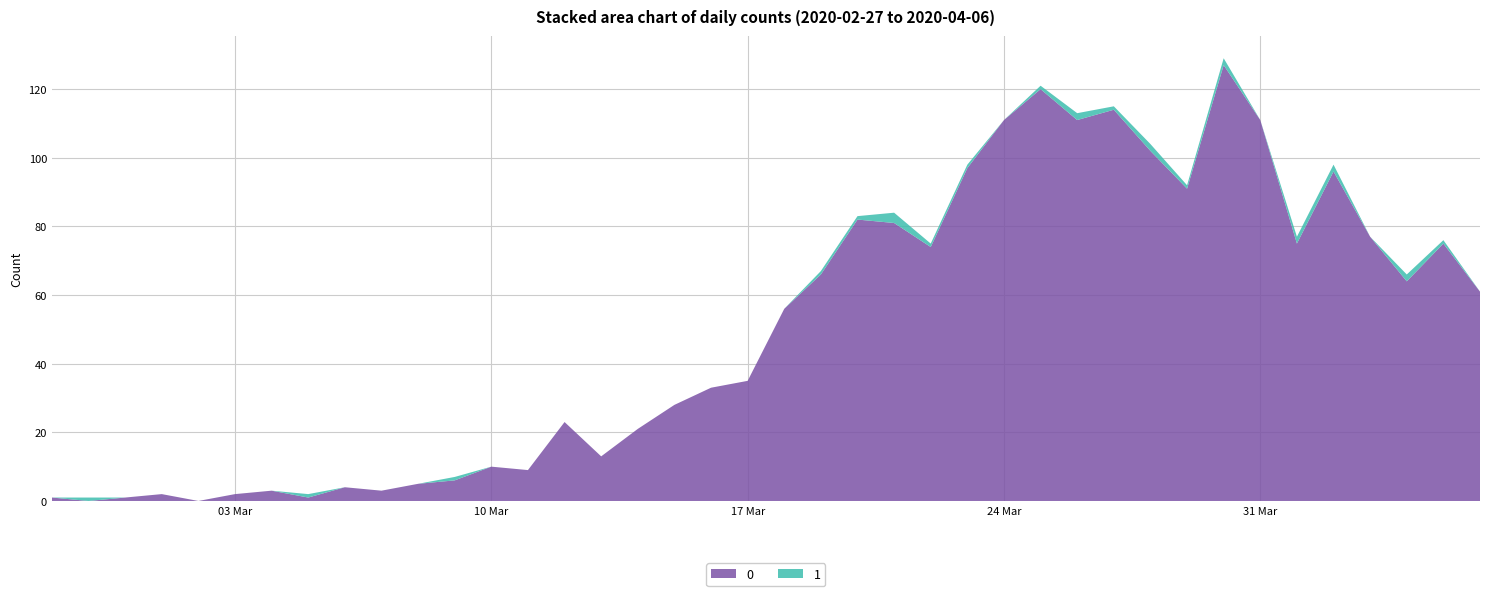

Reading right to left, extract all data points from this chart.

0: 61	75	64	77	96	75	111	127	91	102	114	111	120	111	97	74	81	82	66	56	35	33	28	21	13	23	9	10	6	5	3	4	1	3	2	0	2	1	0	1
1: 0	1	2	0	2	2	0	2	1	2	1	2	1	0	1	1	3	1	1	0	0	0	0	0	0	0	0	0	1	0	0	0	1	0	0	0	0	0	1	0